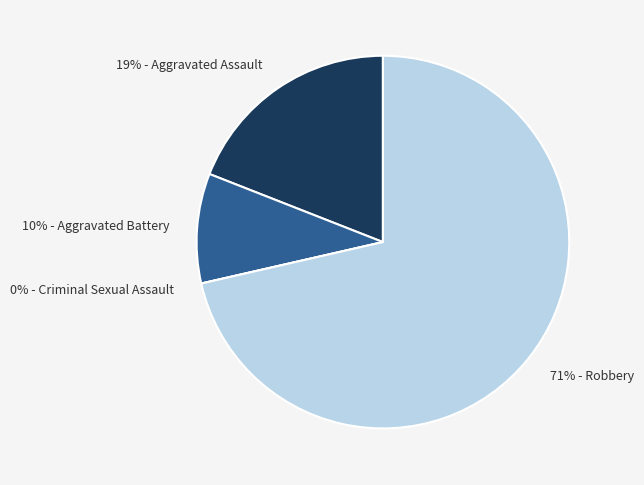

How many slices are in this pie chart?

4